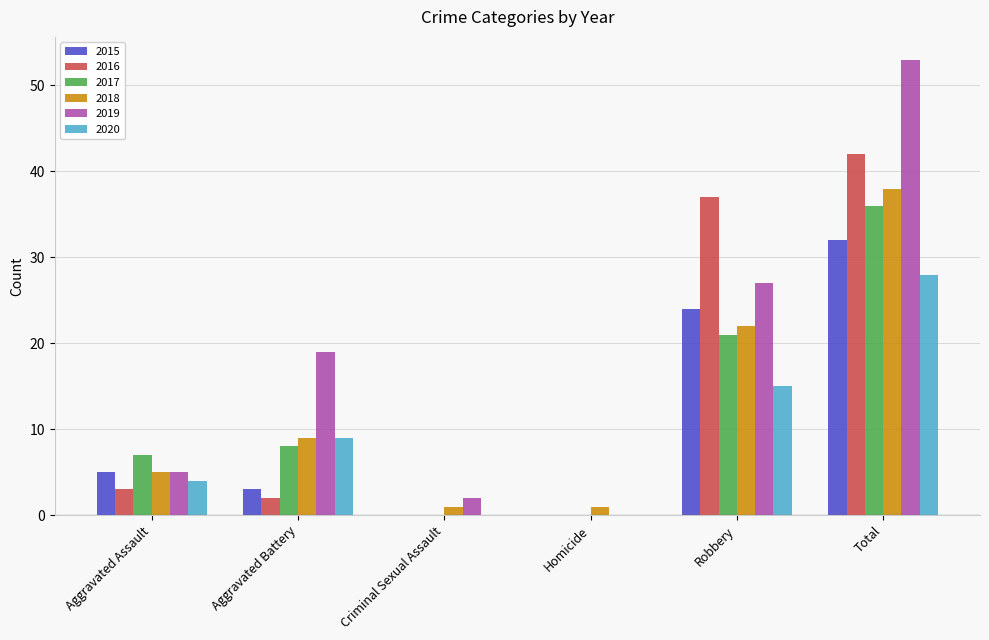

True or false: 2018 has a value of 6 at Aggravated Battery.

False